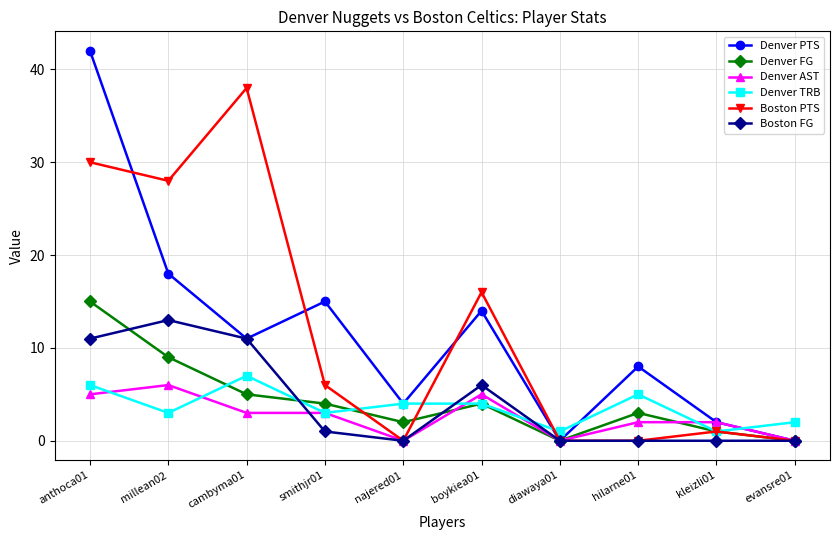

At which category does Denver FG reach its first local valley?

najered01